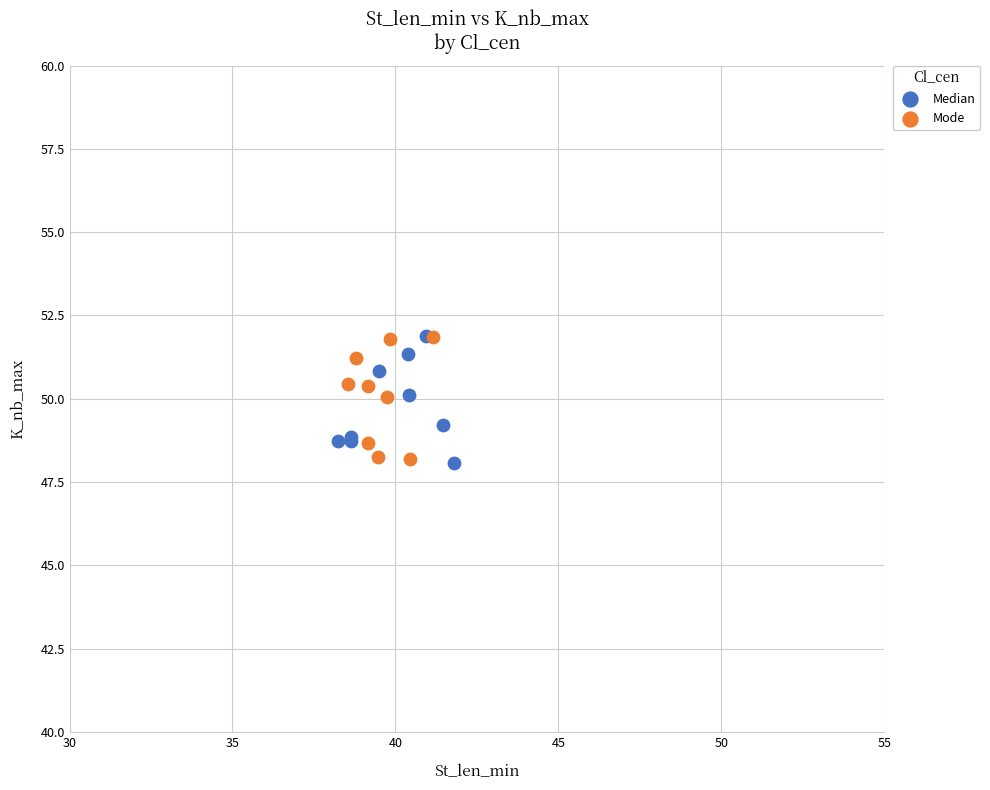

What are all the series names shown in the legend?

Median, Mode